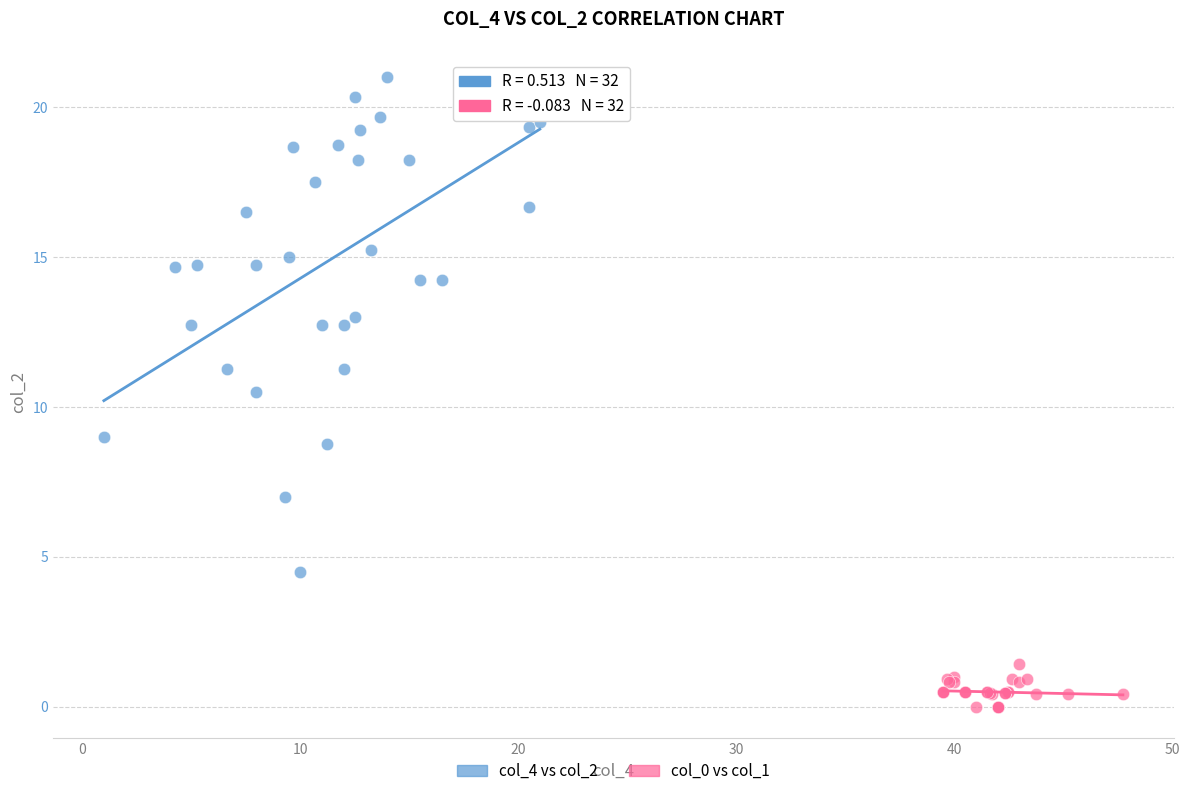

Which series contains the highest Y value?

col_4 vs col_2